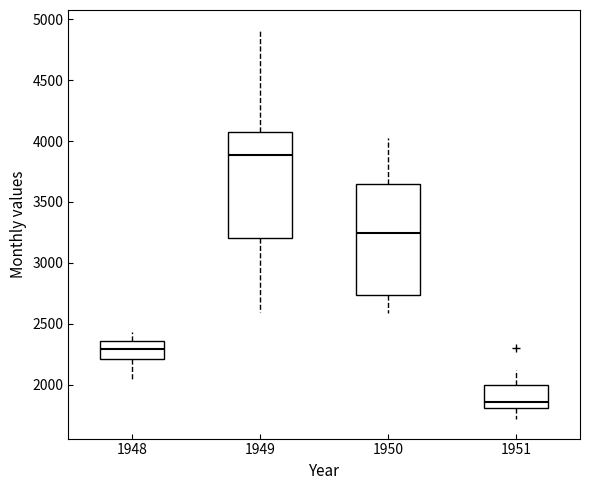

Where does the upper whisker of the box at x = 1950 end on the y-axis? The values are not printed on the chart, so give them approximately, as read against the axis.

4050